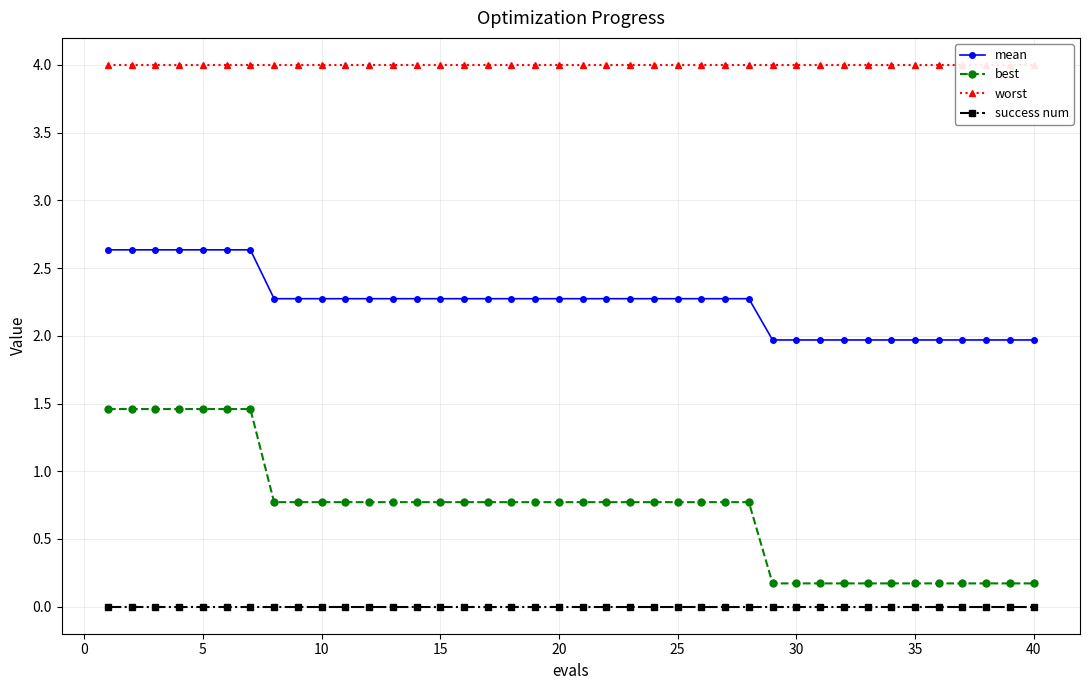

Does the chart display data point markers on the line(s)?

Yes